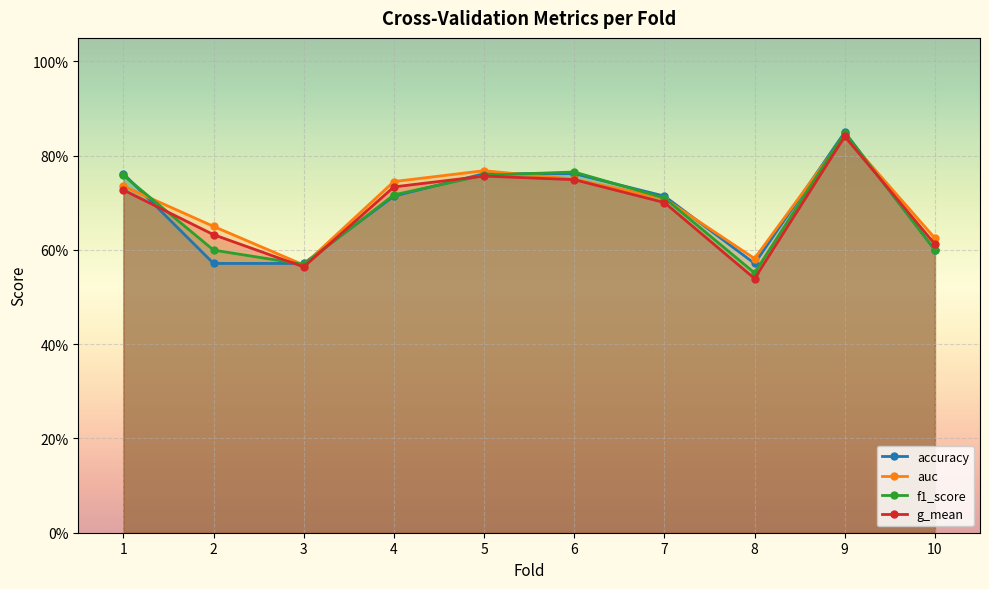

How many categories are shown in the chart?

10